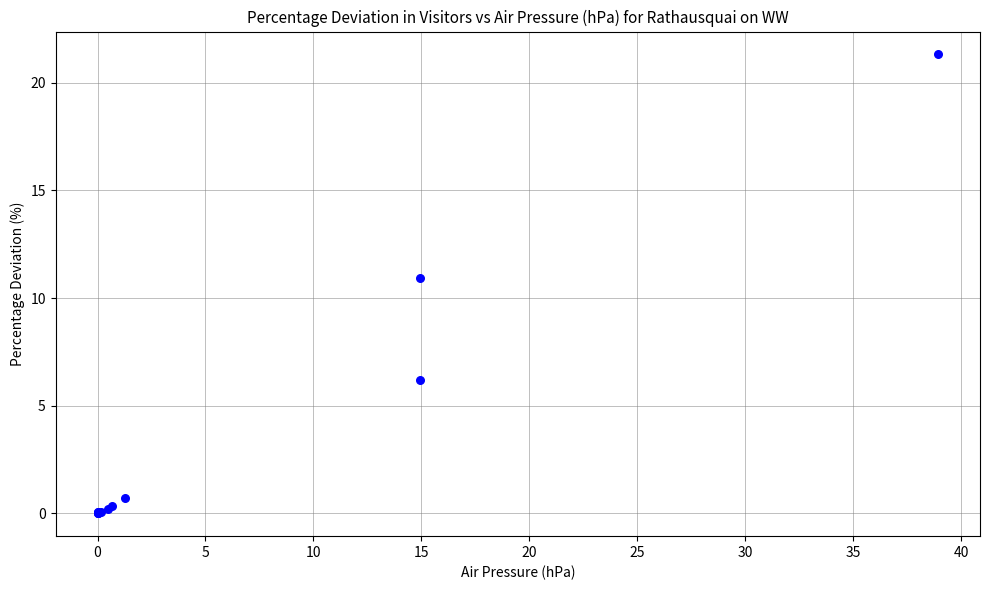

What Y value in the scatter plot is closest to 10?

10.9